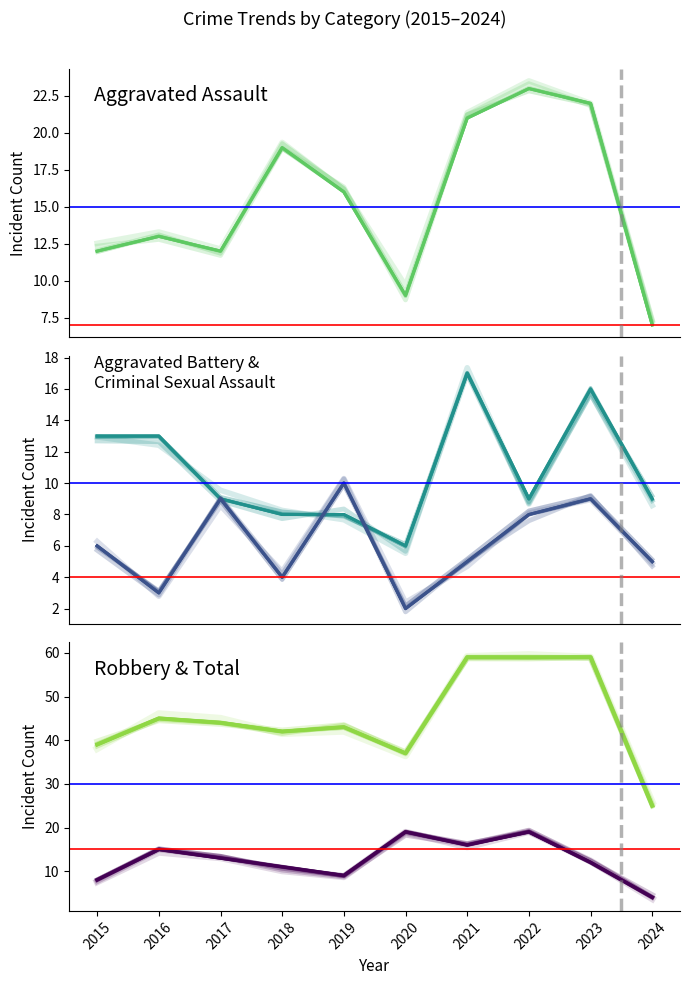

In Robbery, how many points are higher than both neighbors (excluding endpoints)?

3